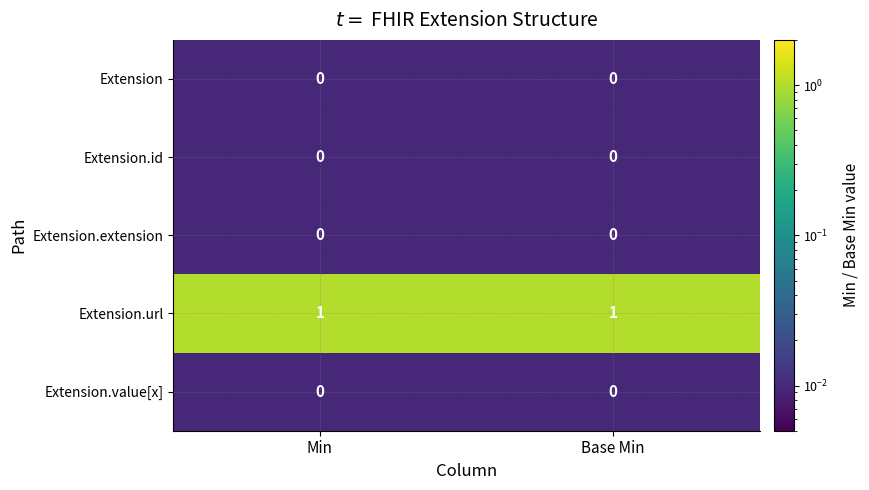

Is the value of Extension.url at Base Min greater than the value of Extension at Base Min?

Yes